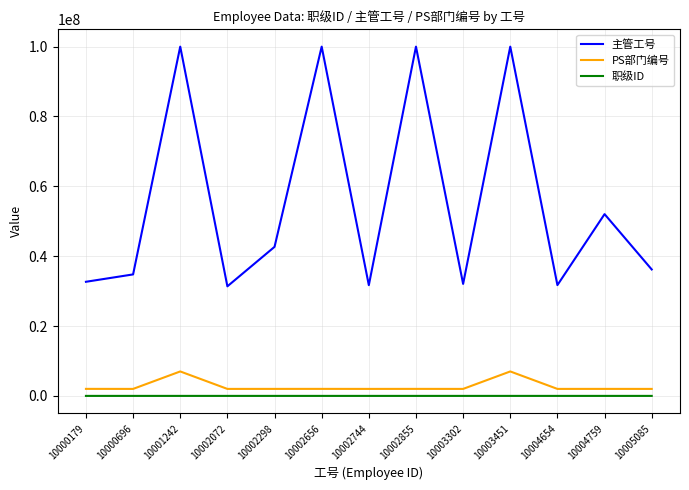

What is the total value across all series at 10002072?

33371603